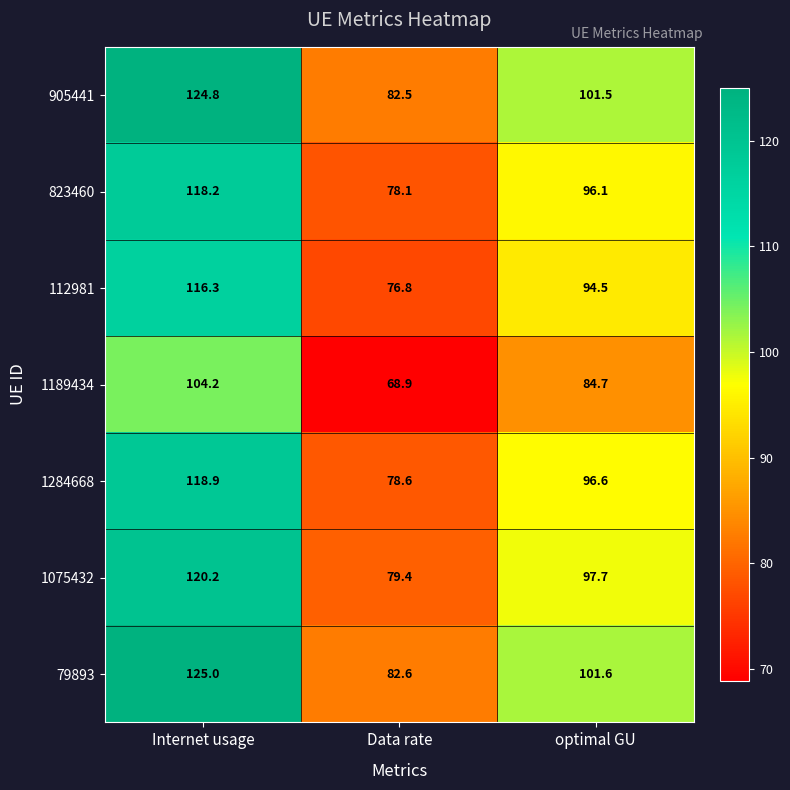

What is the difference between the highest and lowest values at Data rate?

13.7